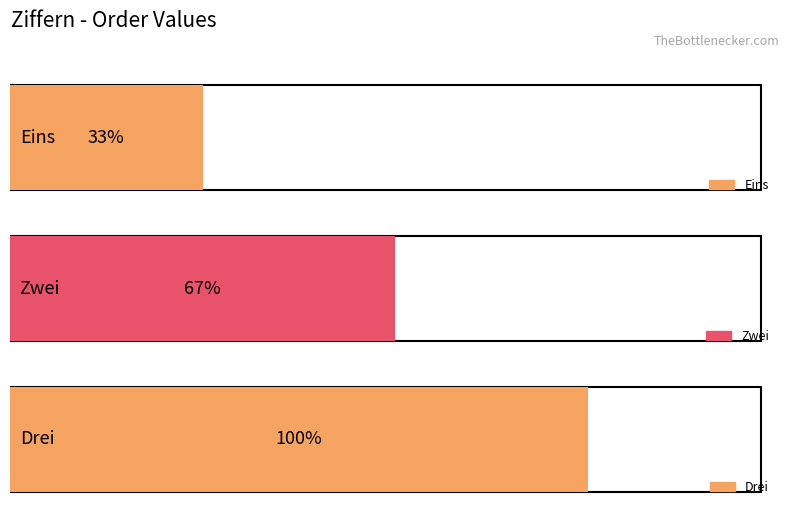

Reading right to left, list all the values displayed in this chart.

Drei=3	Zwei=2	Eins=1